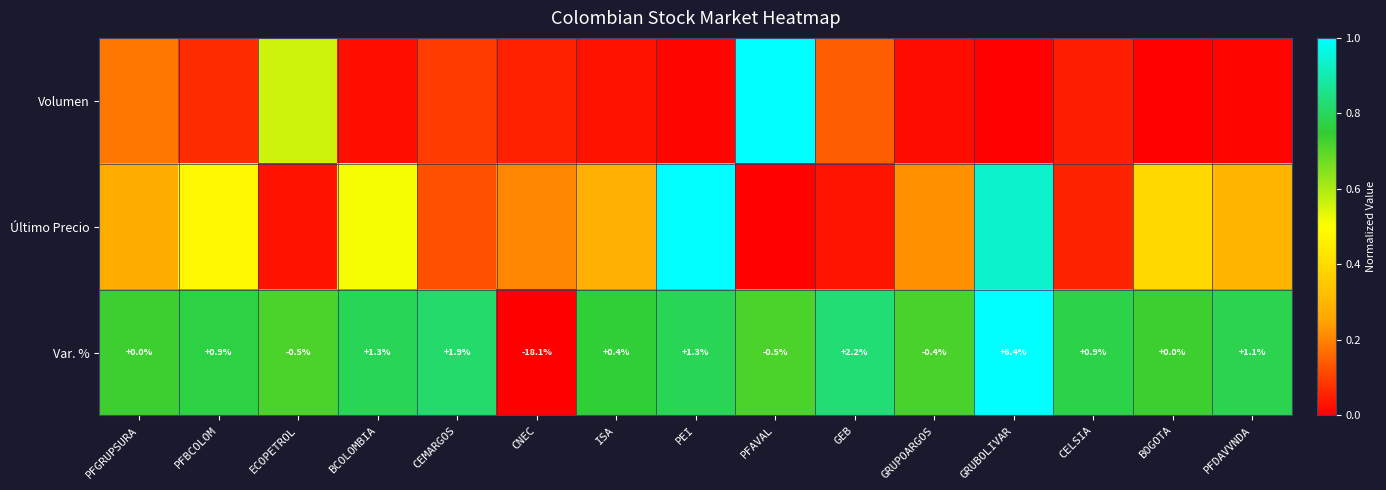

At which label does Var. % reach its minimum?

CNEC